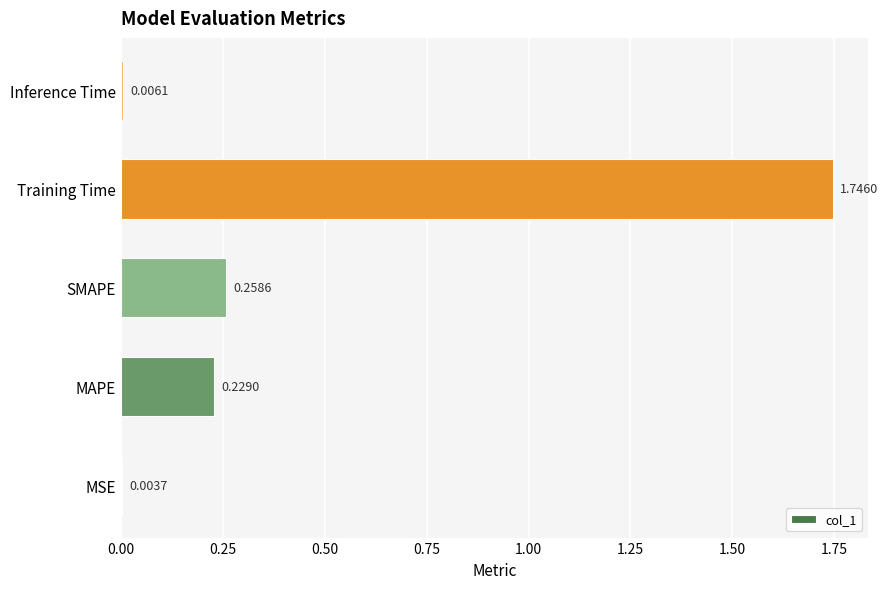

What is the sum of all values?

2.2